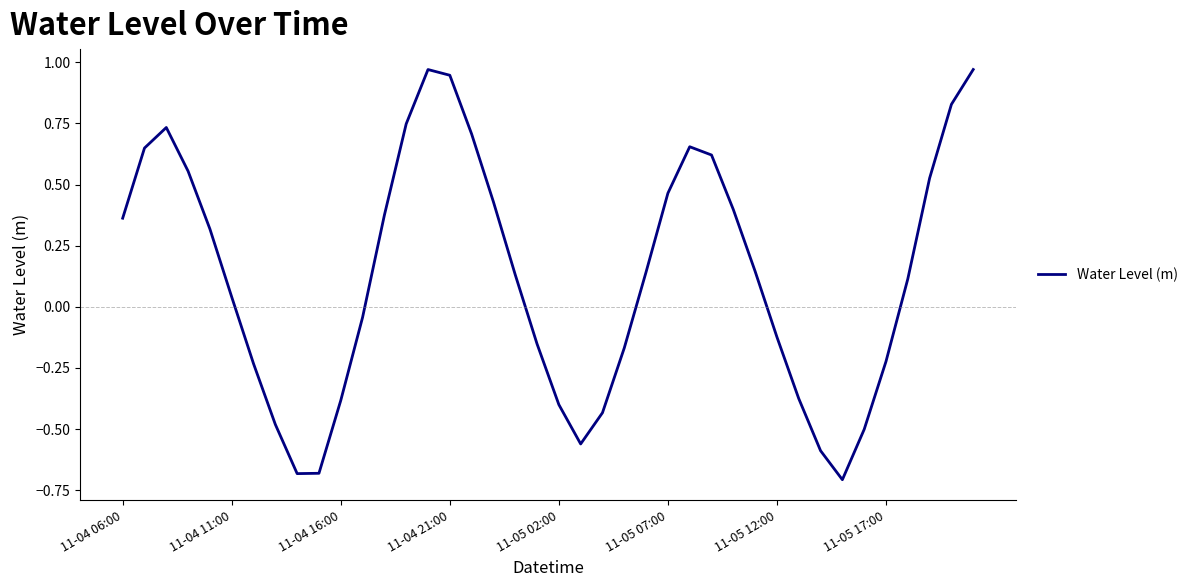

What is the difference between the maximum and minimum values?

1.7